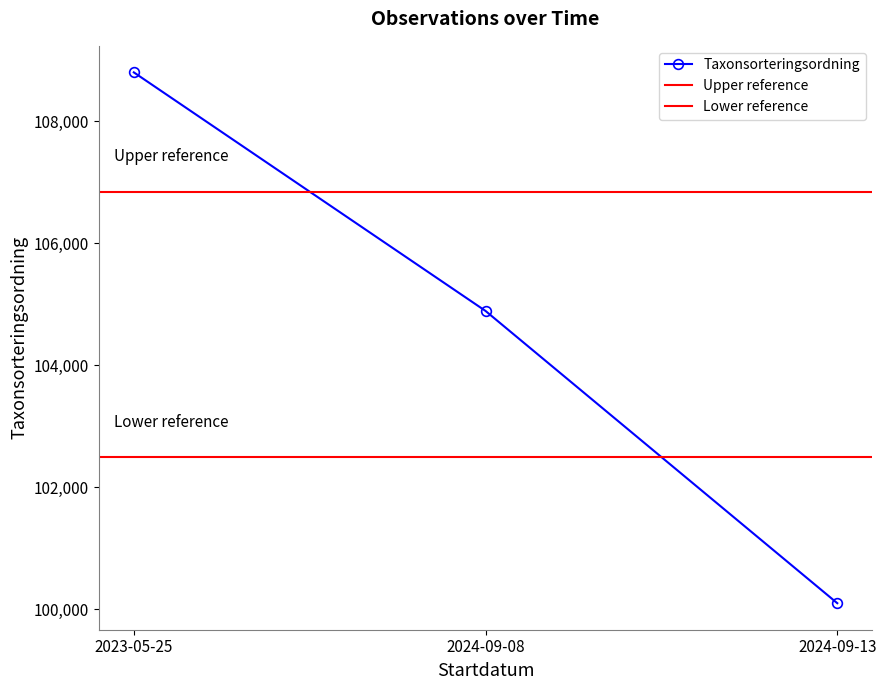

Reading left to right, transcribe all the data shown in this chart.

108802	104892	100103